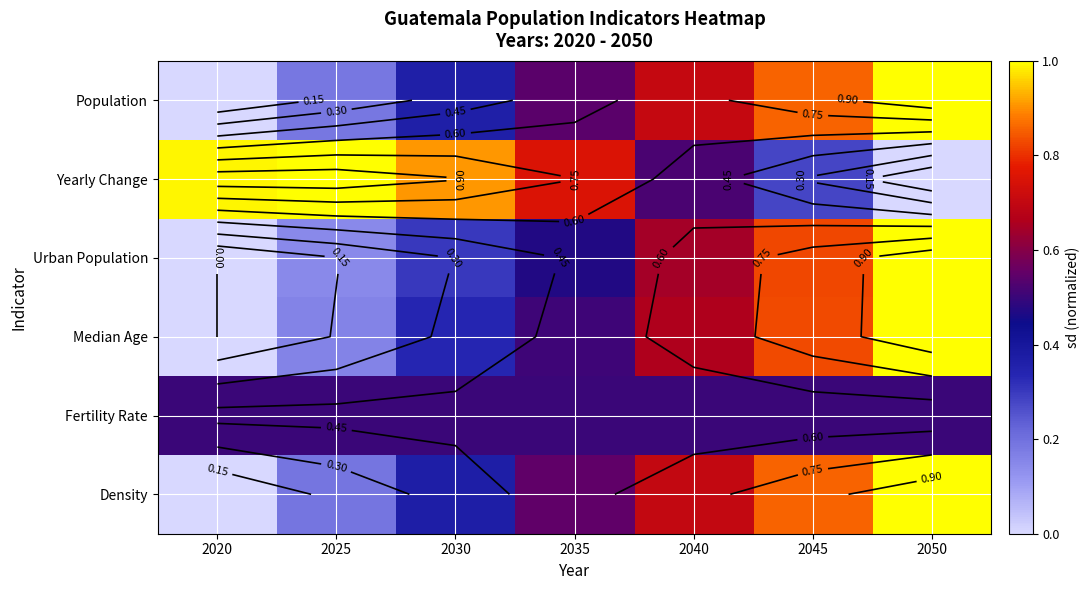

Which series has the largest total across all categories?

Yearly Change